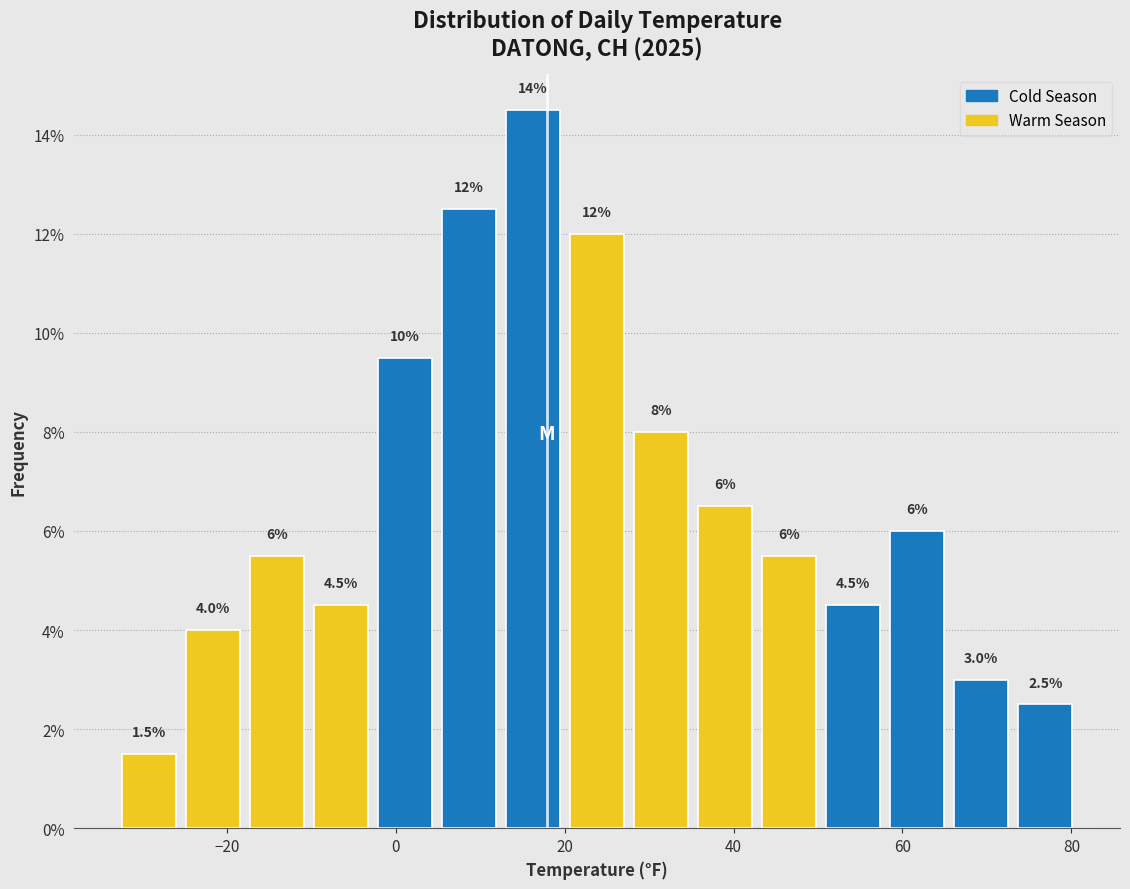

Around what value on the x-axis is the tallest bar? Give the approximate position of its centre, as read against the axis.

16